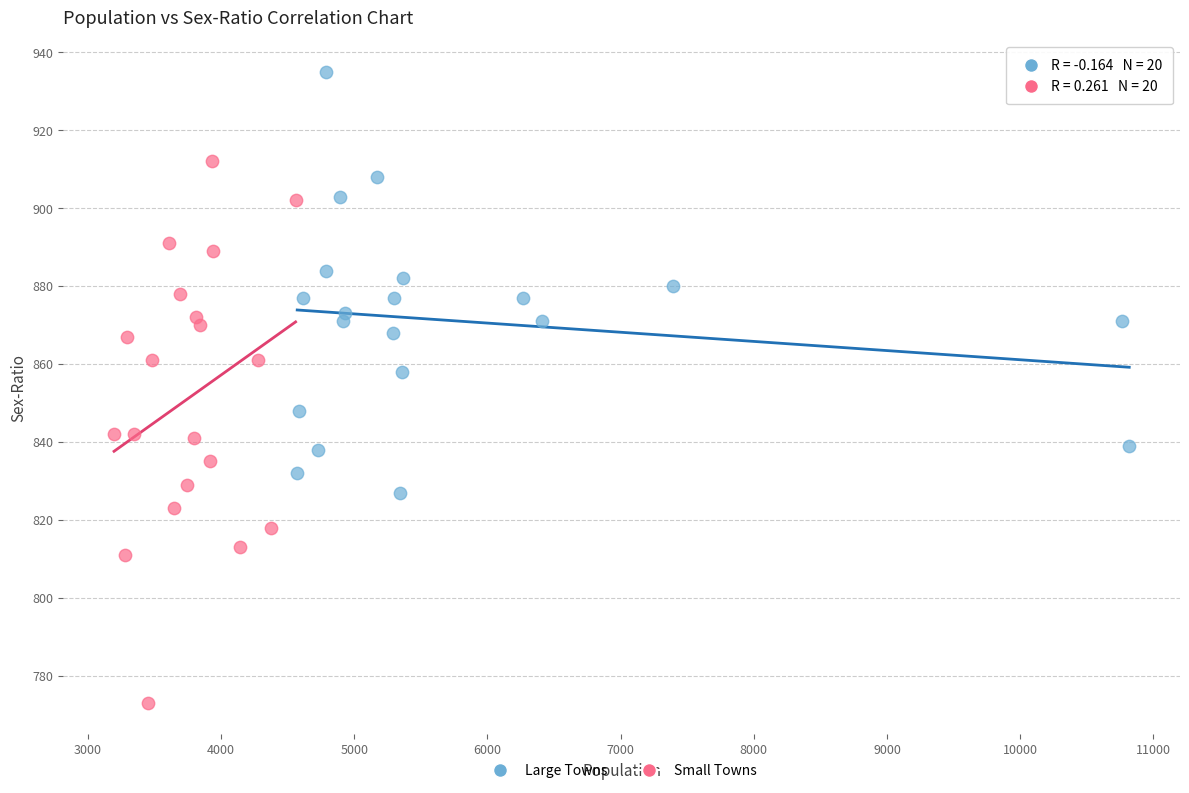

Which series contains the lowest Y value?

Small Towns